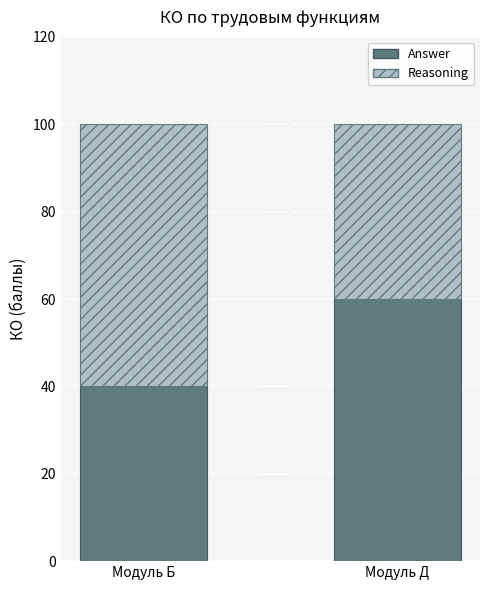

What is the maximum value for Answer?

60